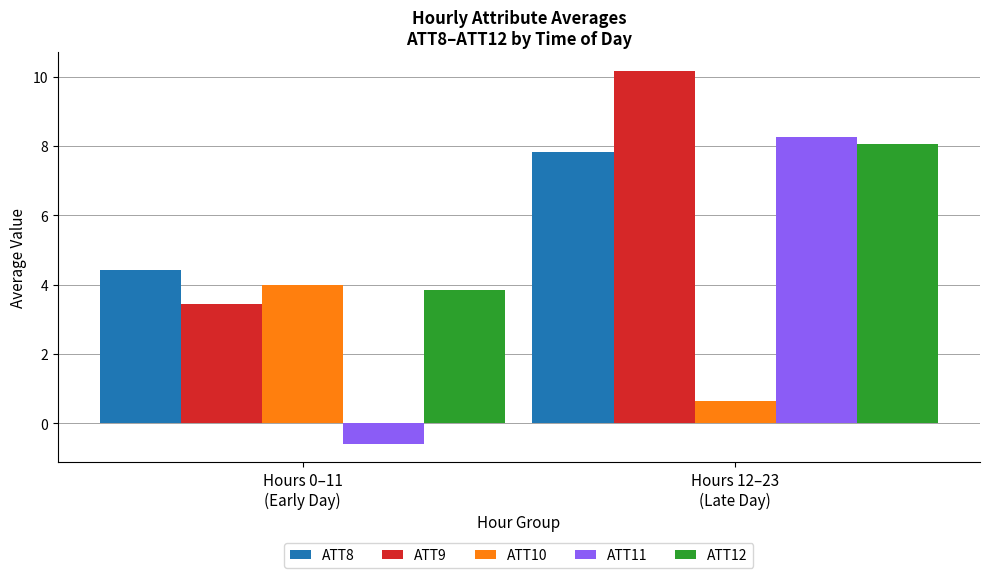

At how many categories does at least one series exceed 8?

1